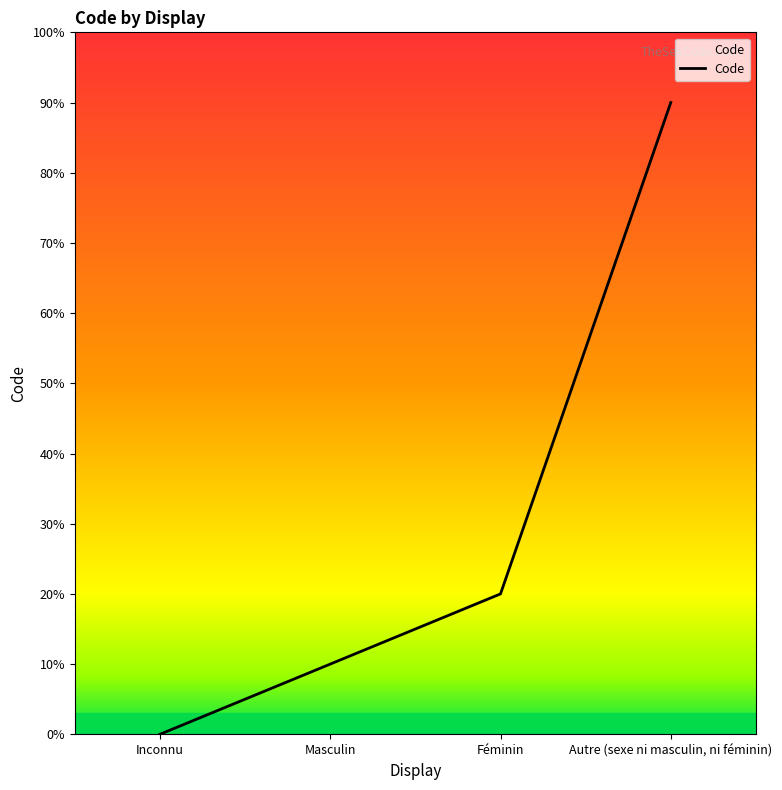

How many lines are shown in the chart?

1